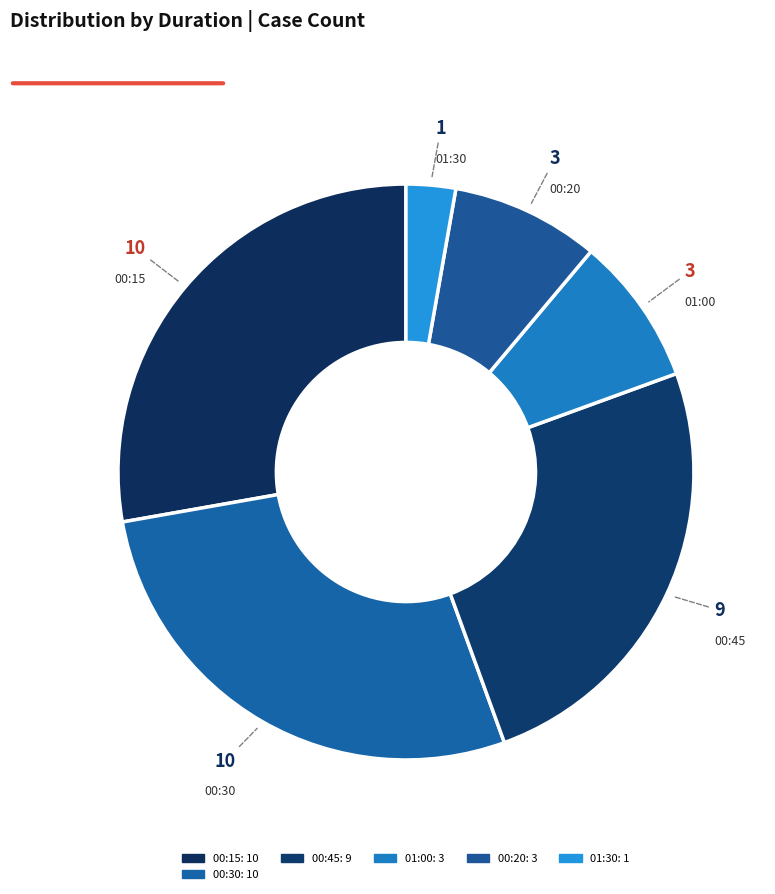

Does any single category account for the majority?

No